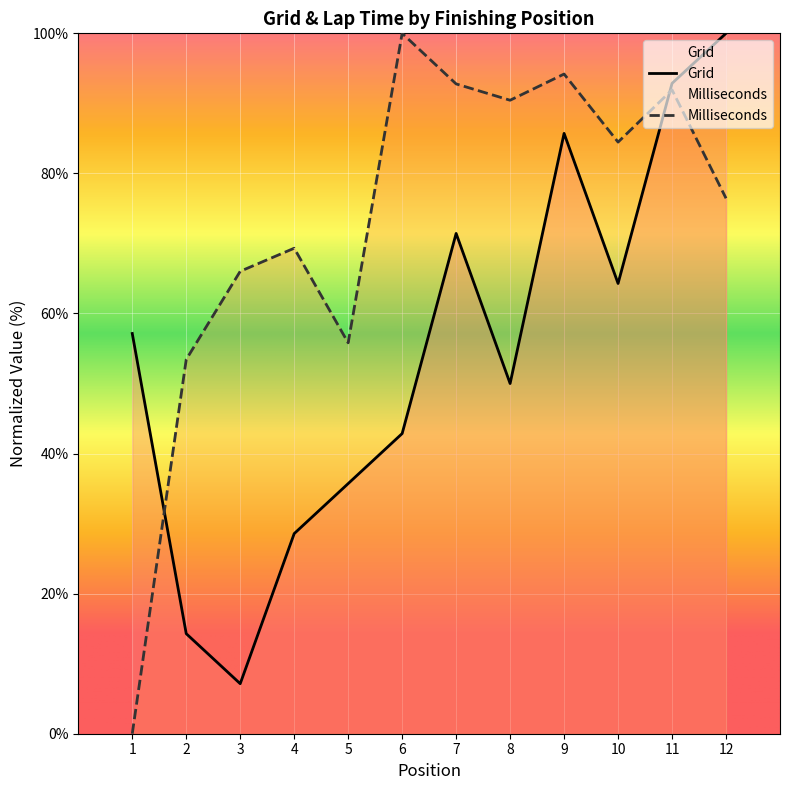

Which series has the largest range (max minus min)?

Milliseconds